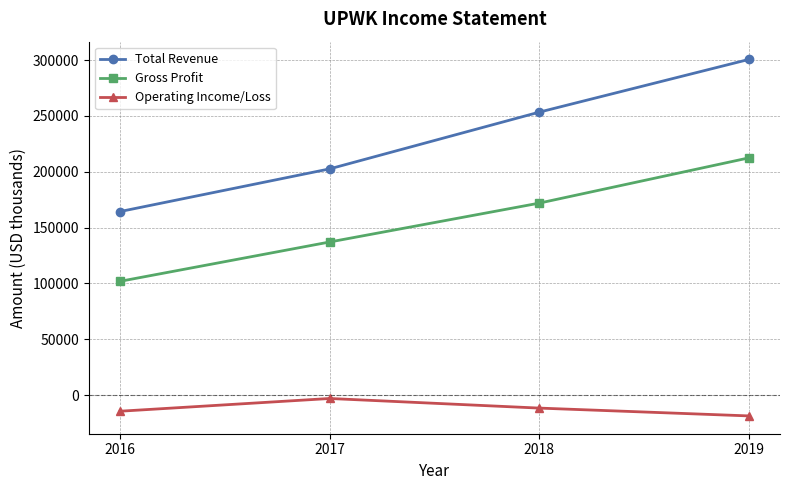

True or false: Operating Income/Loss and Gross Profit intersect in this chart.

False